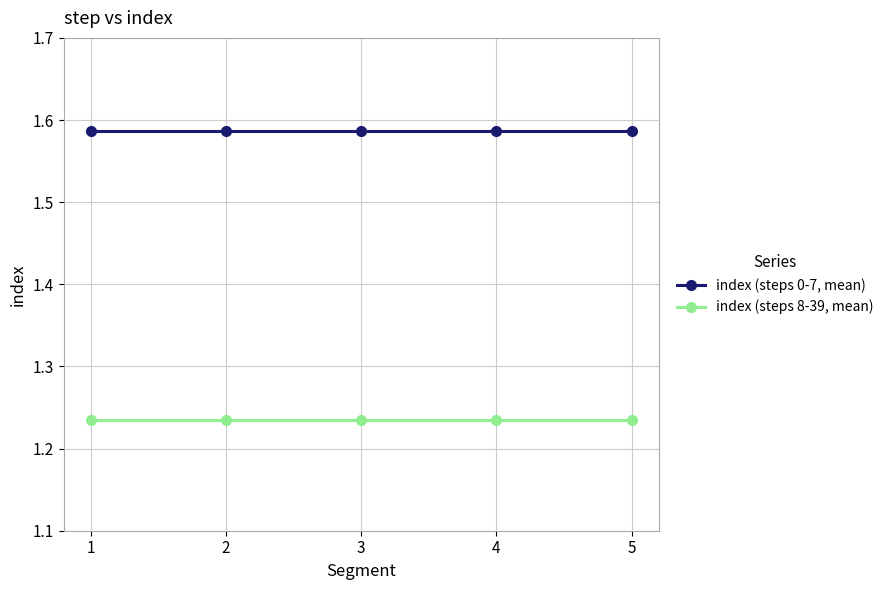

Is this an area chart (filled region under the line)?

No